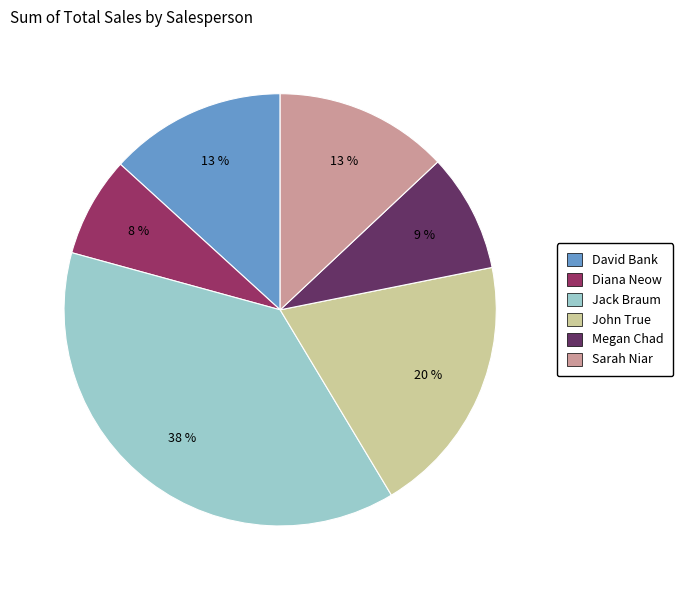

Which has a higher value, Jack Braum or Sarah Niar?

Jack Braum